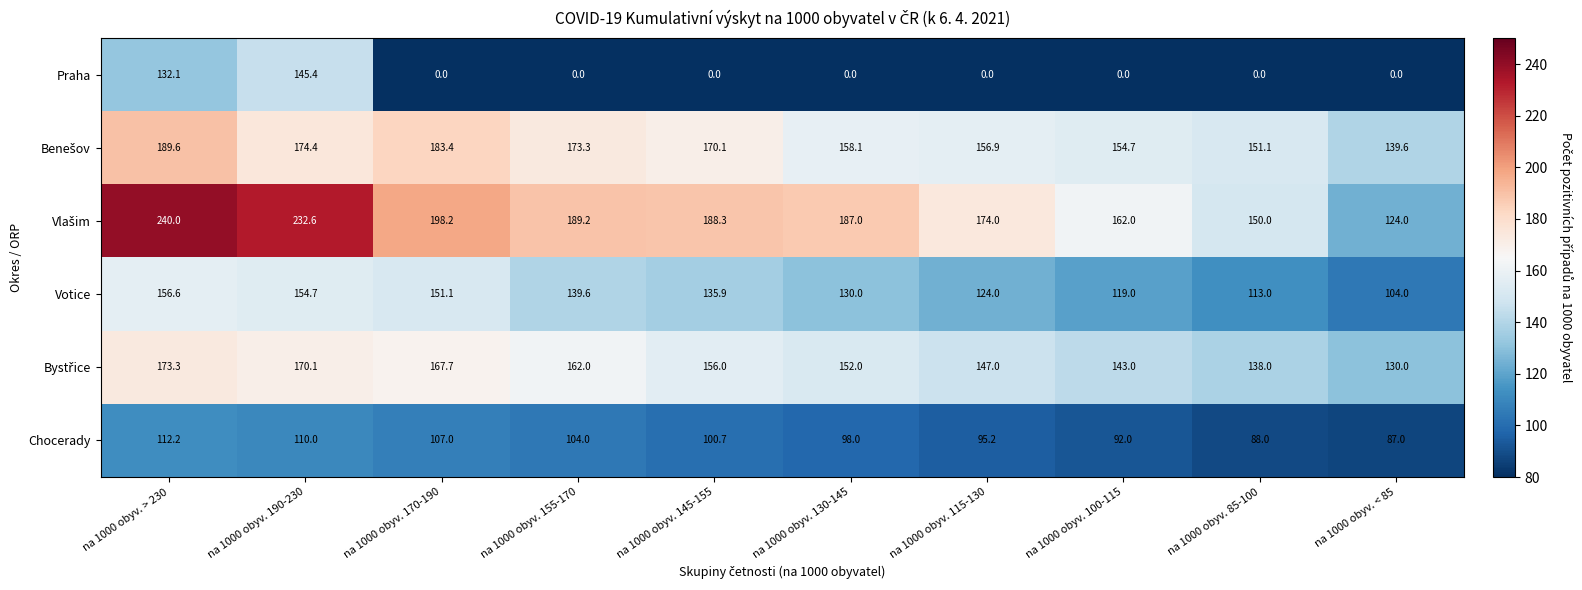

Between na 1000 obyv. > 230 and na 1000 obyv. 100-115, which series saw the biggest shift?

Praha